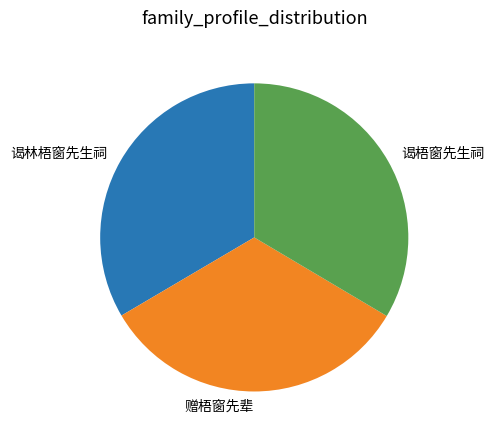

Is there a majority slice in this chart?

No